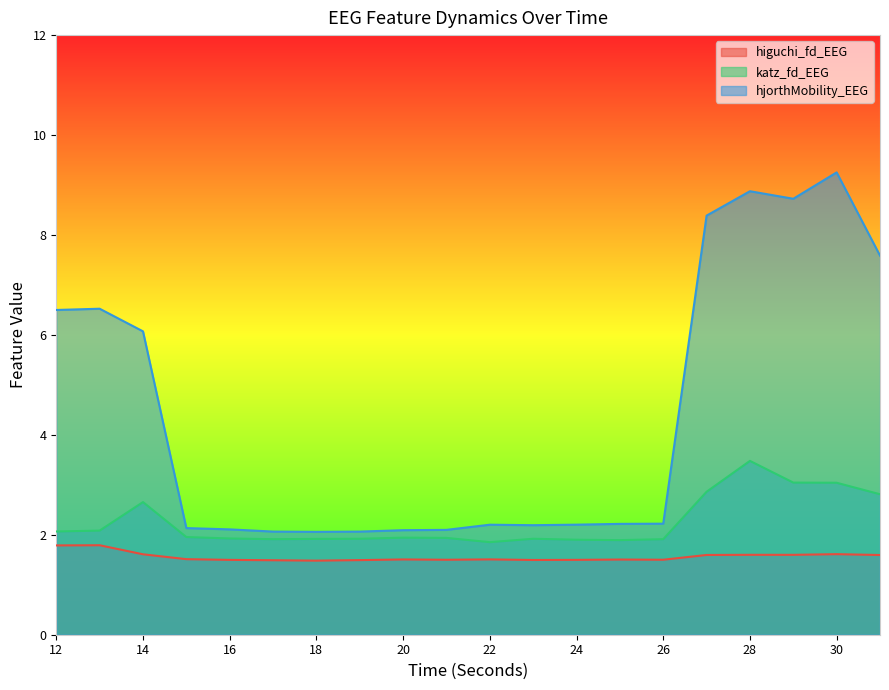

Rank the series by their maximum value, from lowest to highest.

higuchi_fd_EEG, katz_fd_EEG, hjorthMobility_EEG